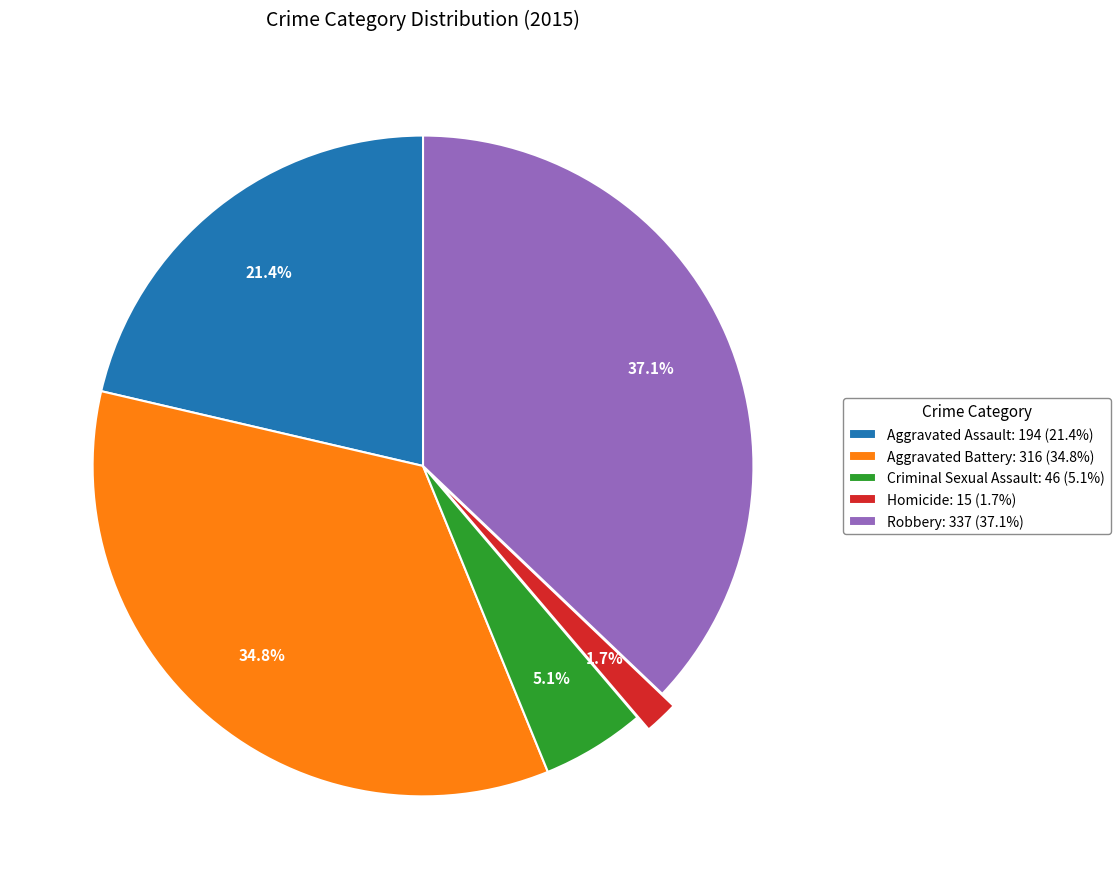

To the nearest percent, what is the difference between the Aggravated Battery and Homicide slice percentages?

33%